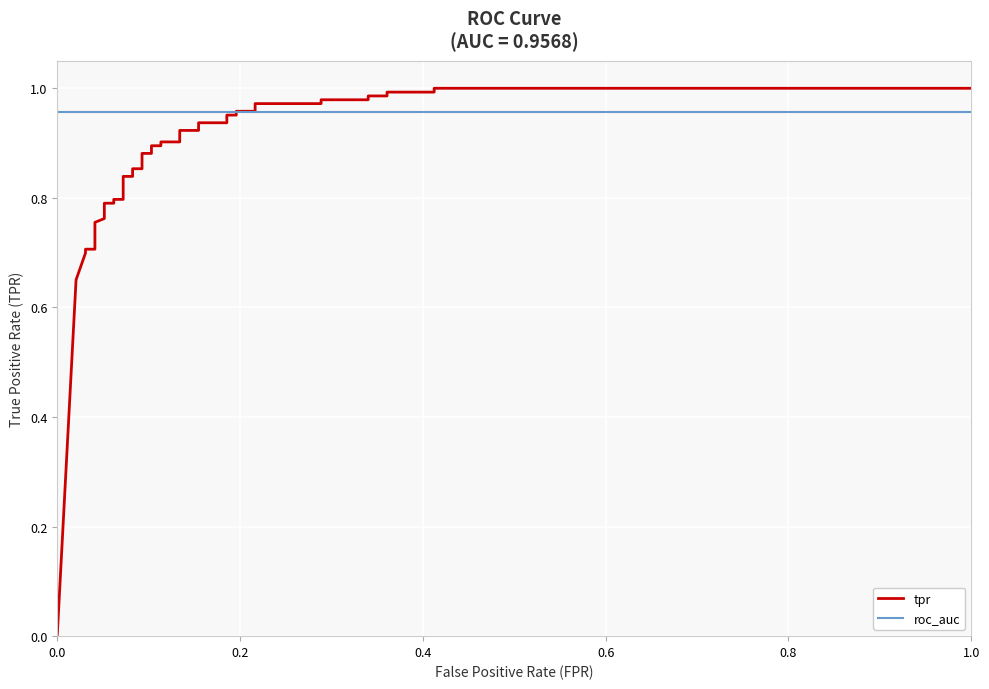

True or false: roc_auc and tpr intersect in this chart.

True